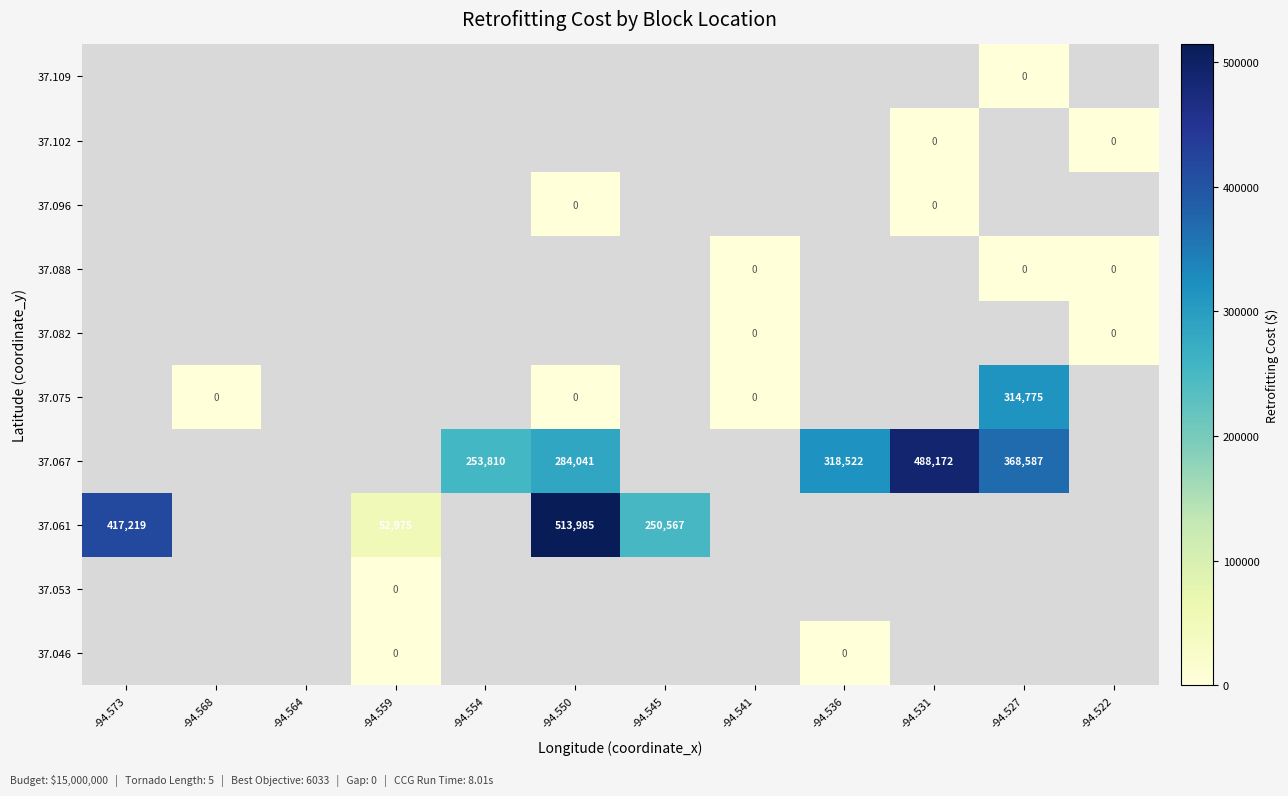

At -94.541, list the series in order from smallest to largest.

37.046, 37.053, 37.061, 37.067, 37.075, 37.082, 37.088, 37.096, 37.102, 37.109